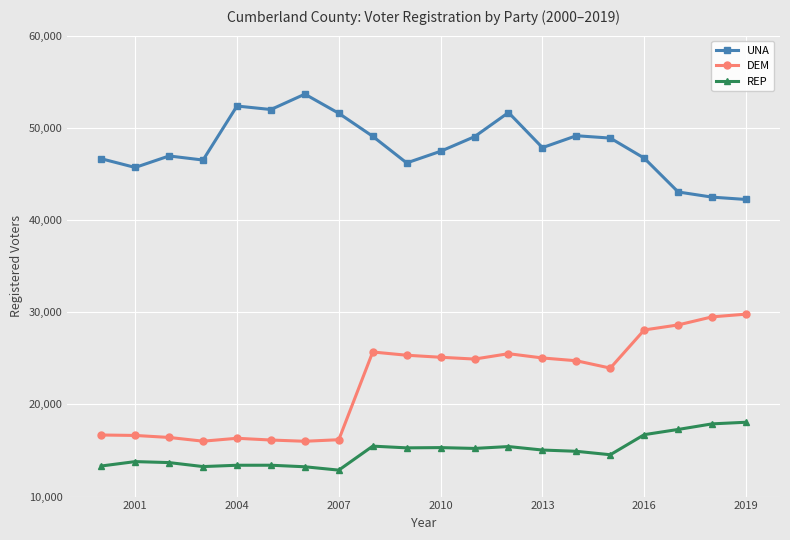

How many values in the REP series are below 15049?

10